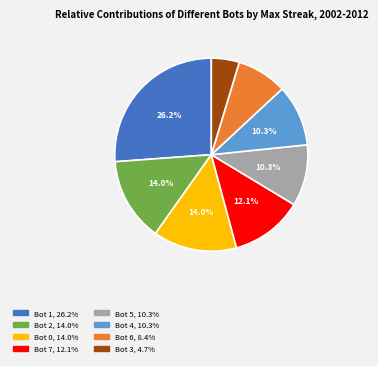

To the nearest percent, what percentage of the pie is Bot 5?

10%